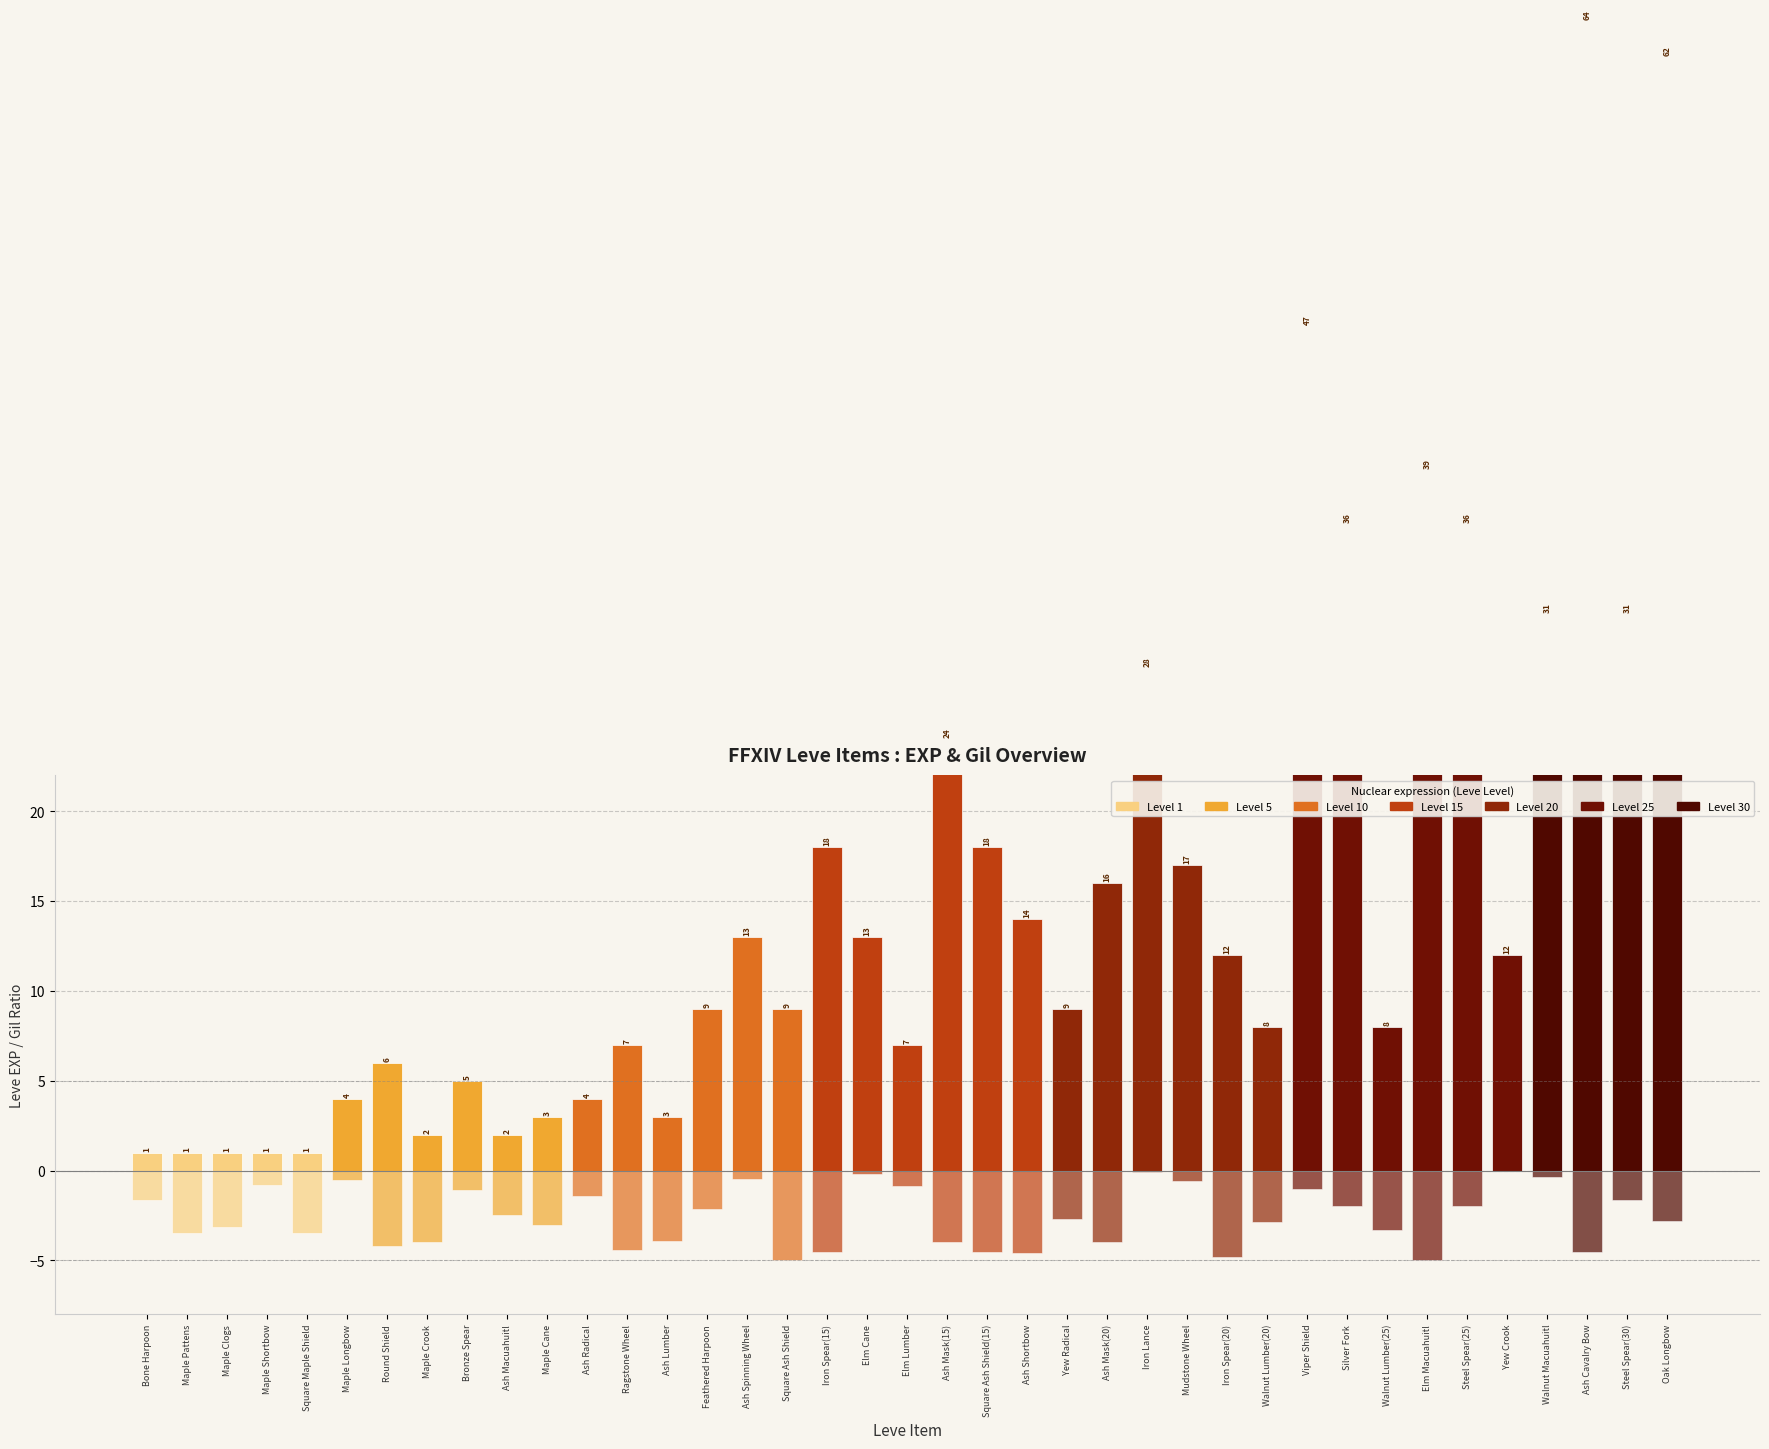

What is the minimum value for Leve EXP?

1.0